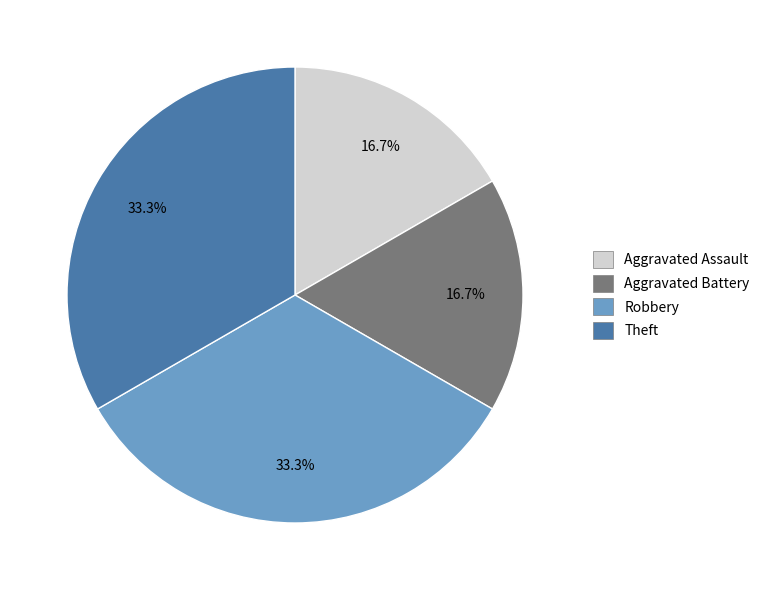

How much of the chart is everything except Aggravated Battery?

83.3%